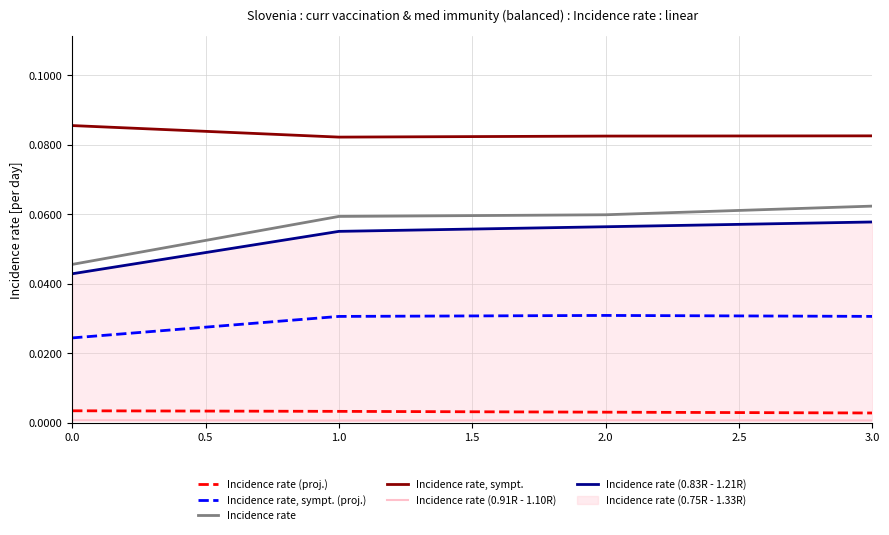

How many Incidence rate values are between 0 and 1?

4